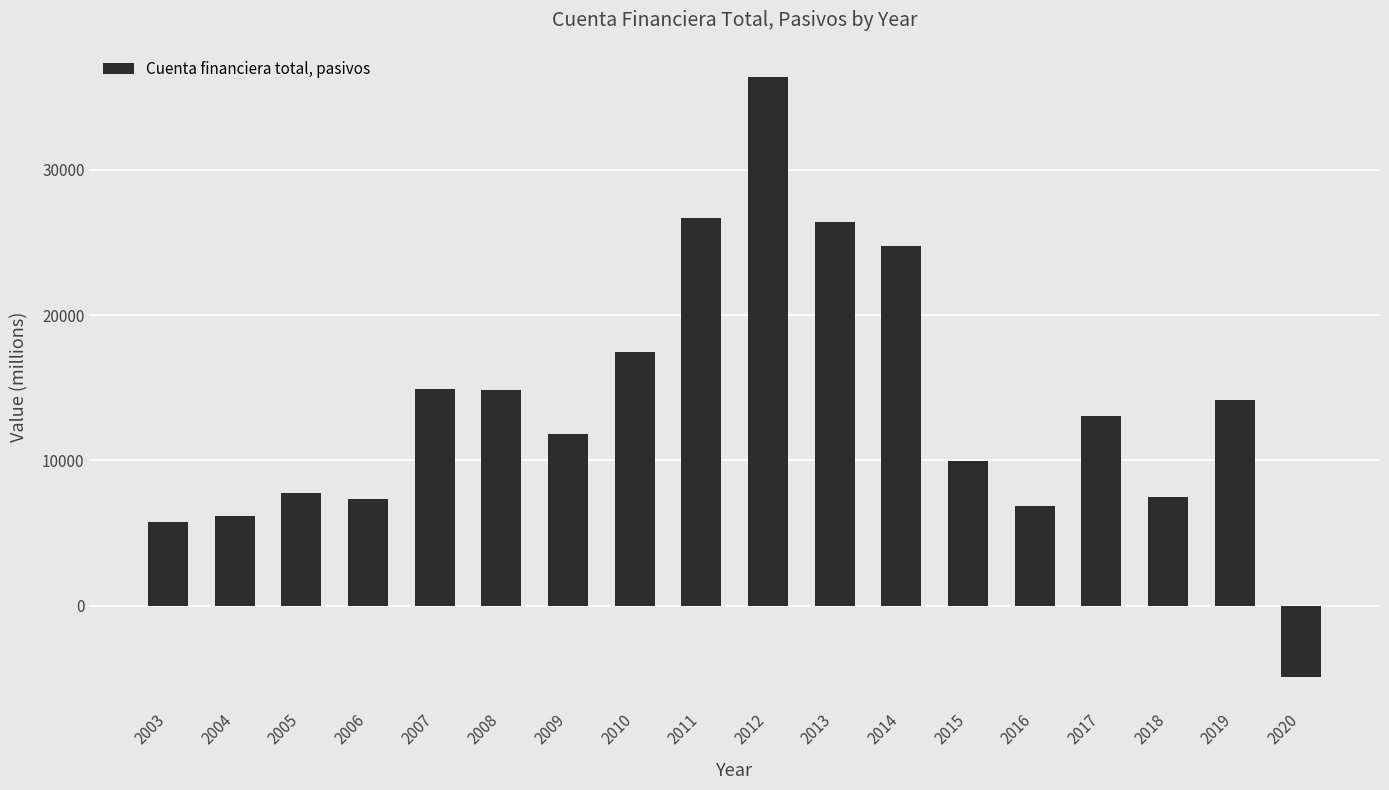

What is the smallest value displayed?

-4897